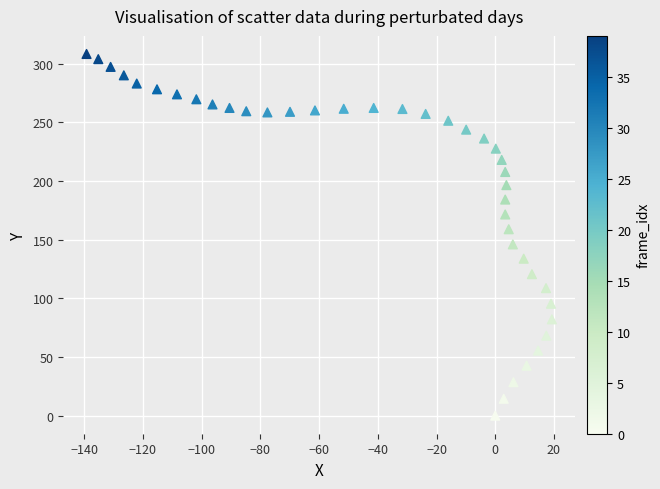

What is the range of Y values (max minus min)?

308.3